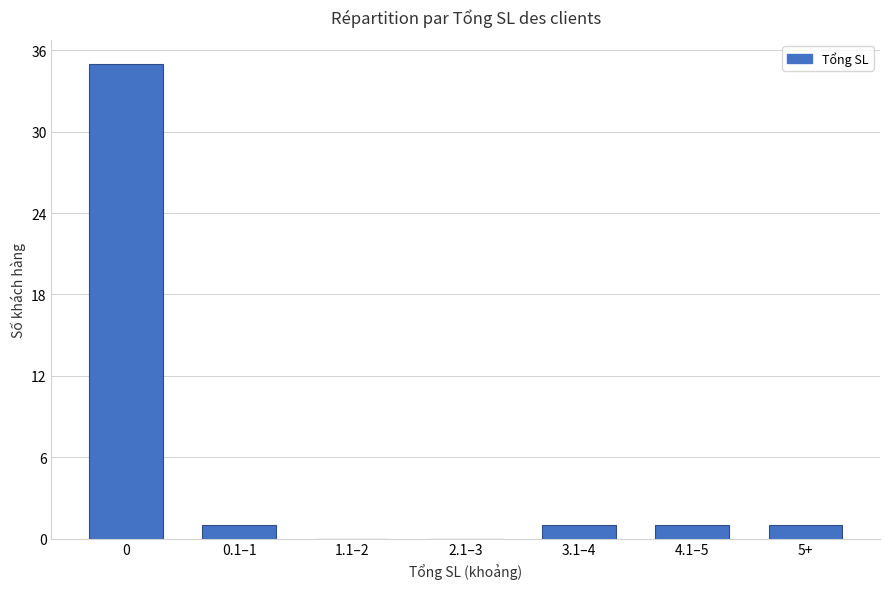

What is the change in value from 0 to 1.1–2?

-35